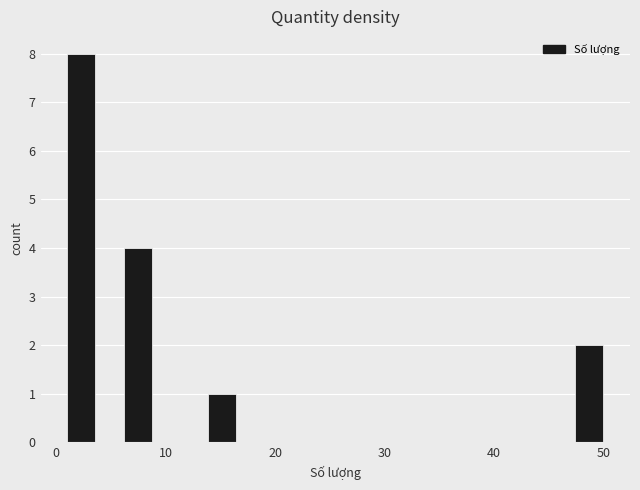

Around what value on the x-axis is the tallest bar? Give the approximate position of its centre, as read against the axis.

2